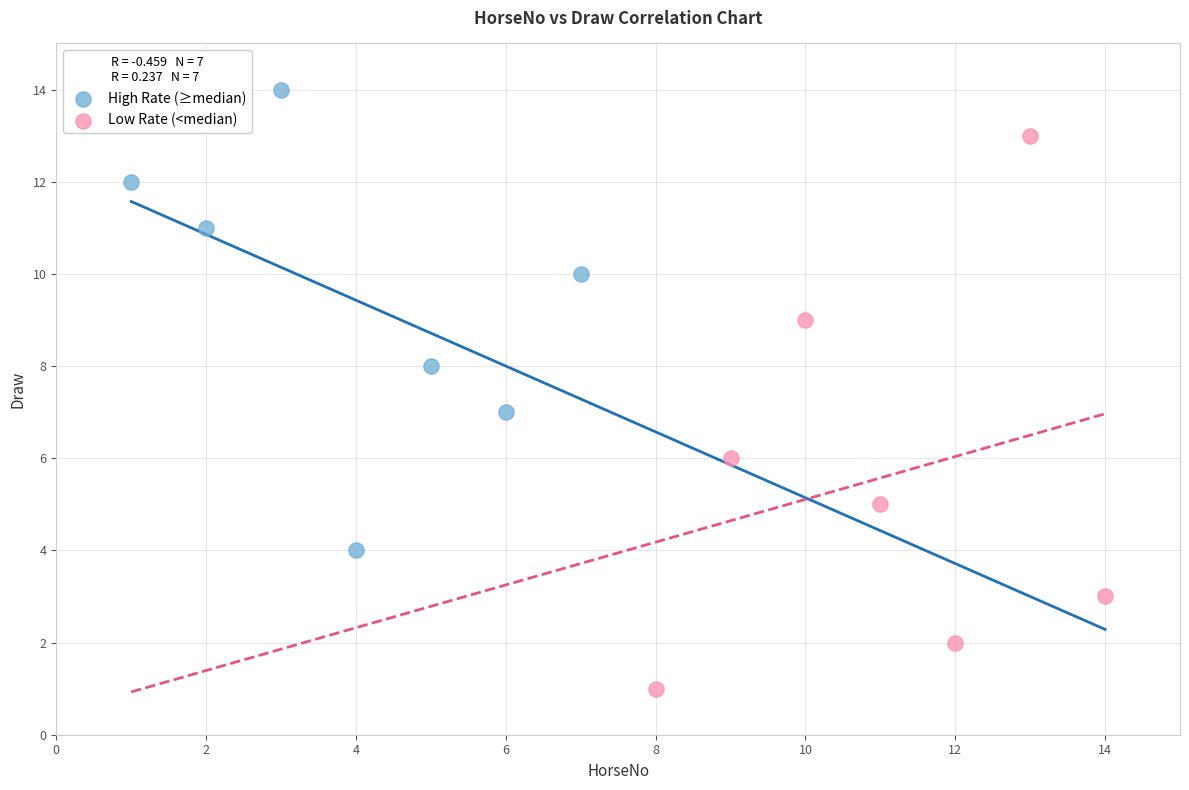

What are all the series names shown in the legend?

High Rate (≥median), Low Rate (<median)